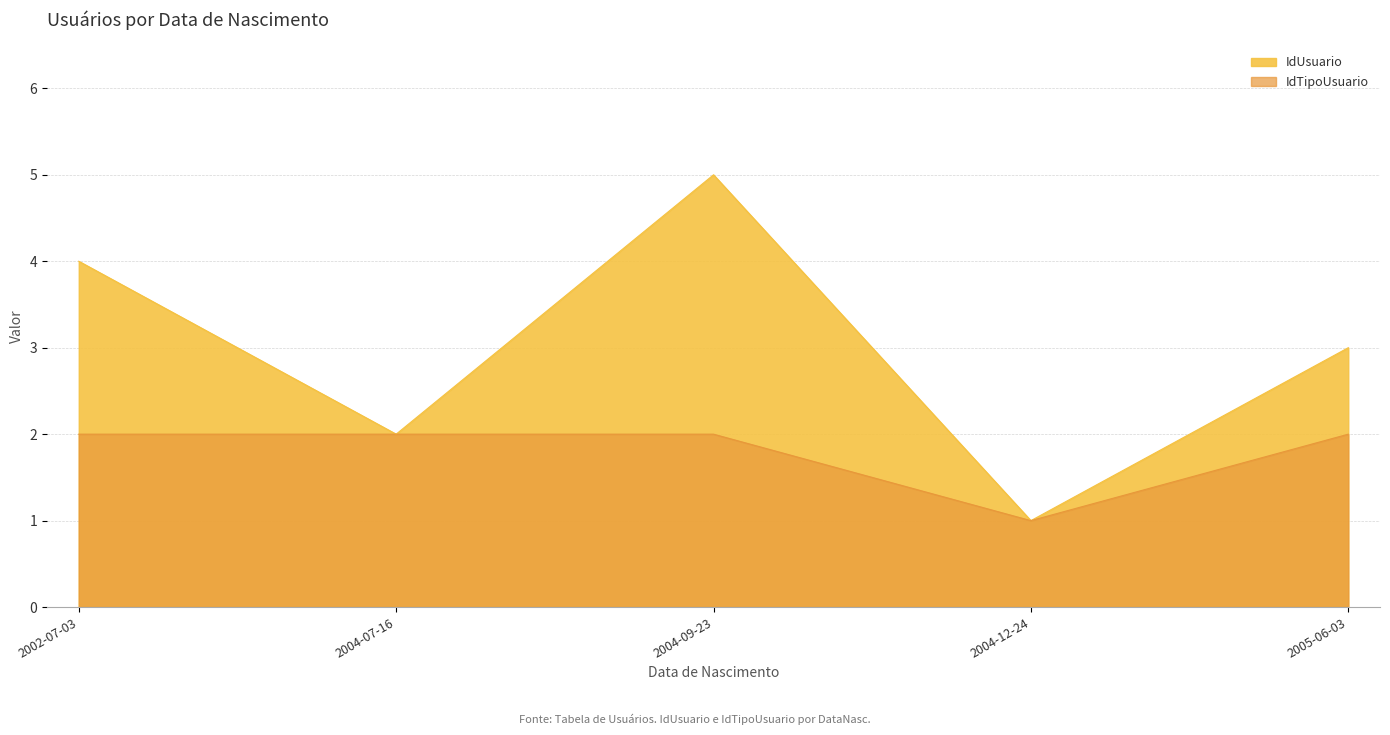

Which series has the largest total across all categories?

IdUsuario